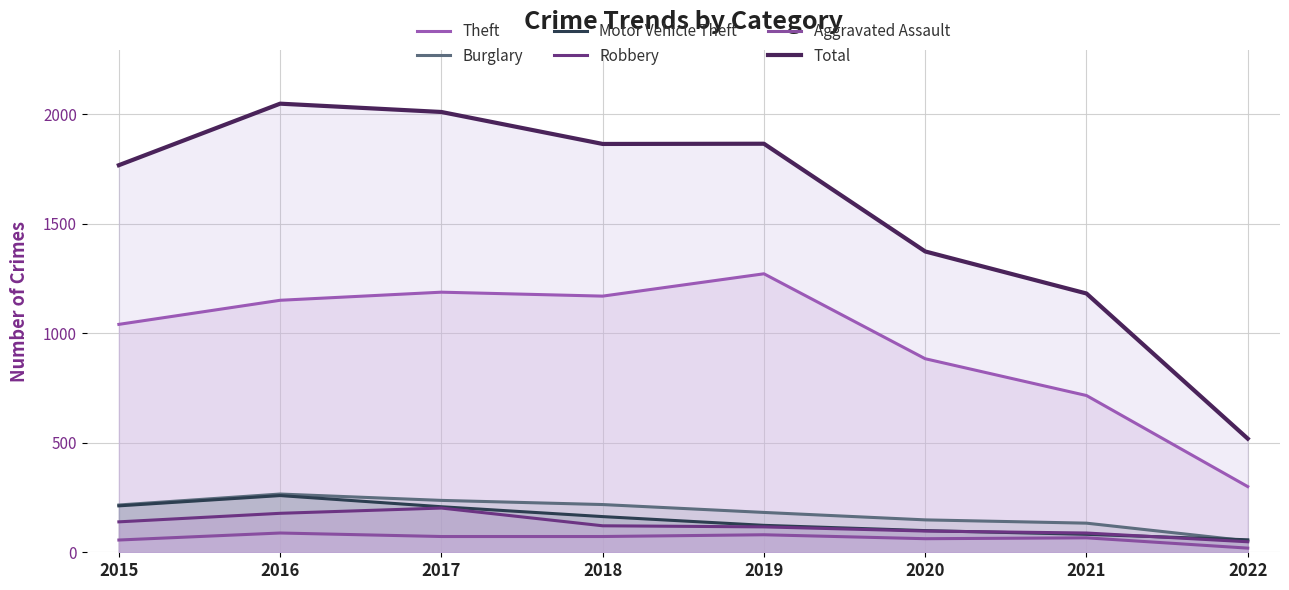

What is the value of the Robbery point at the 2nd from the left?

178